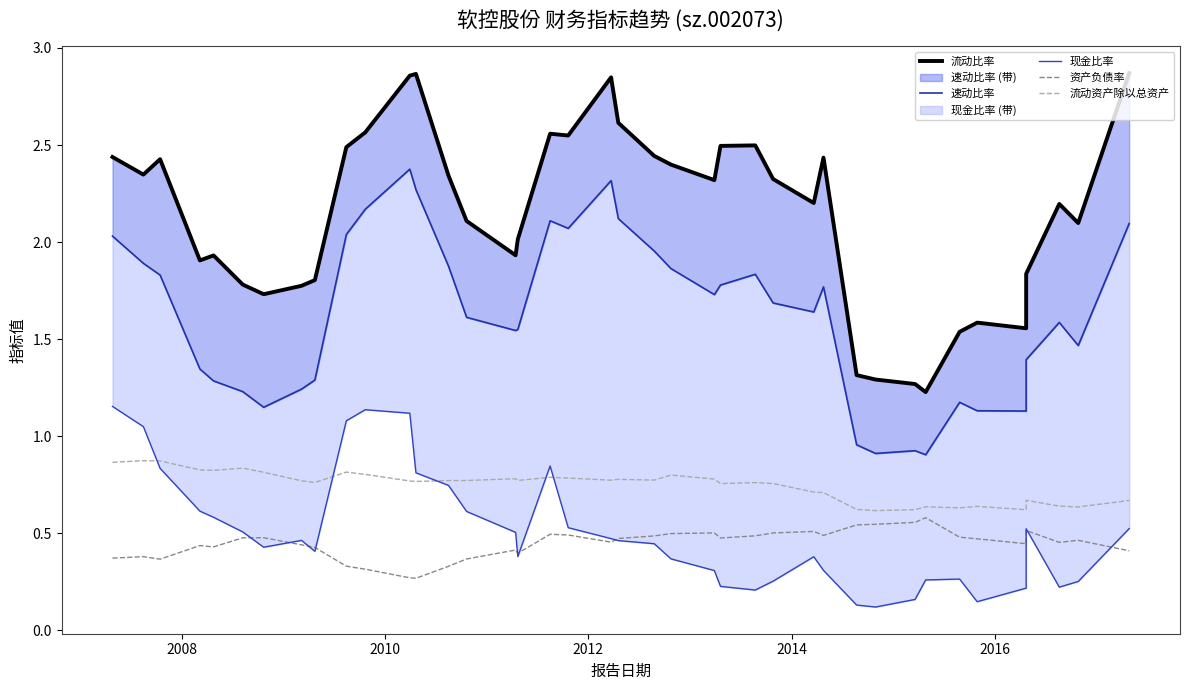

How many categories are shown in the chart?

40